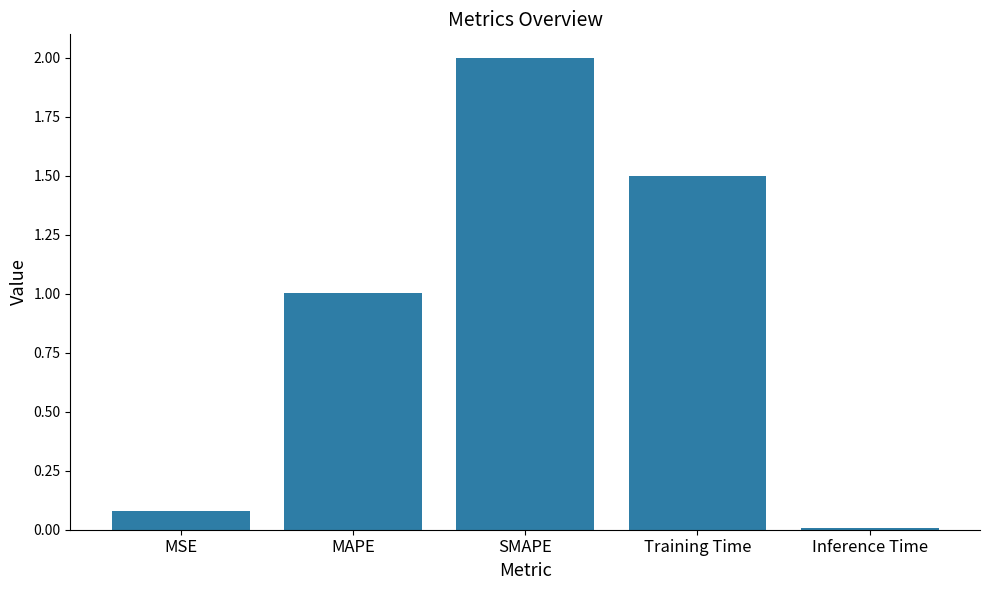

How many bars are there in total?

5